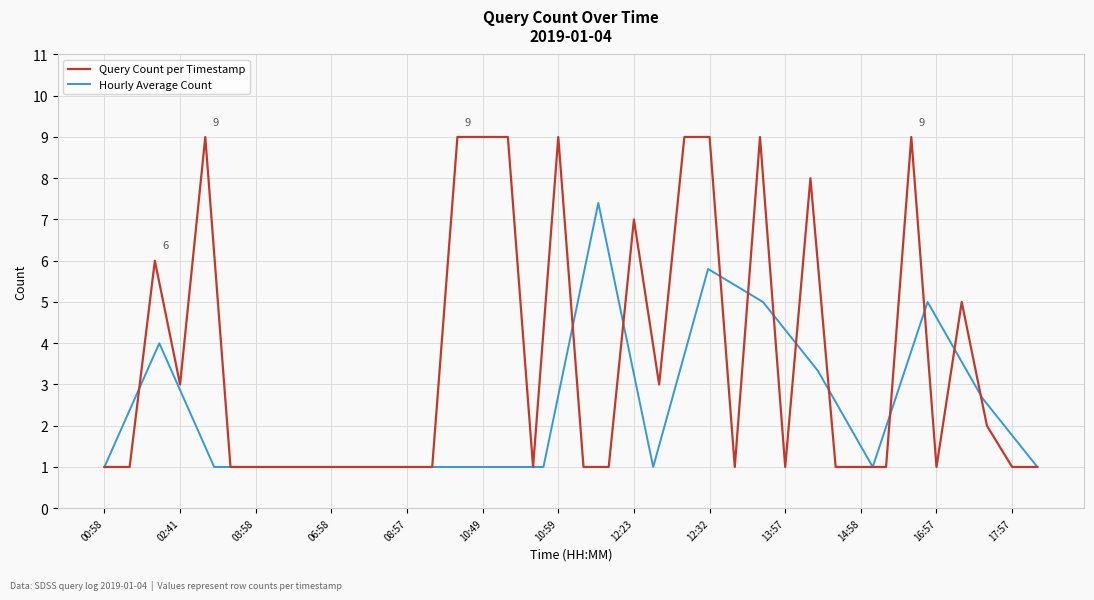

What is the value of the 16th point from the left?

9